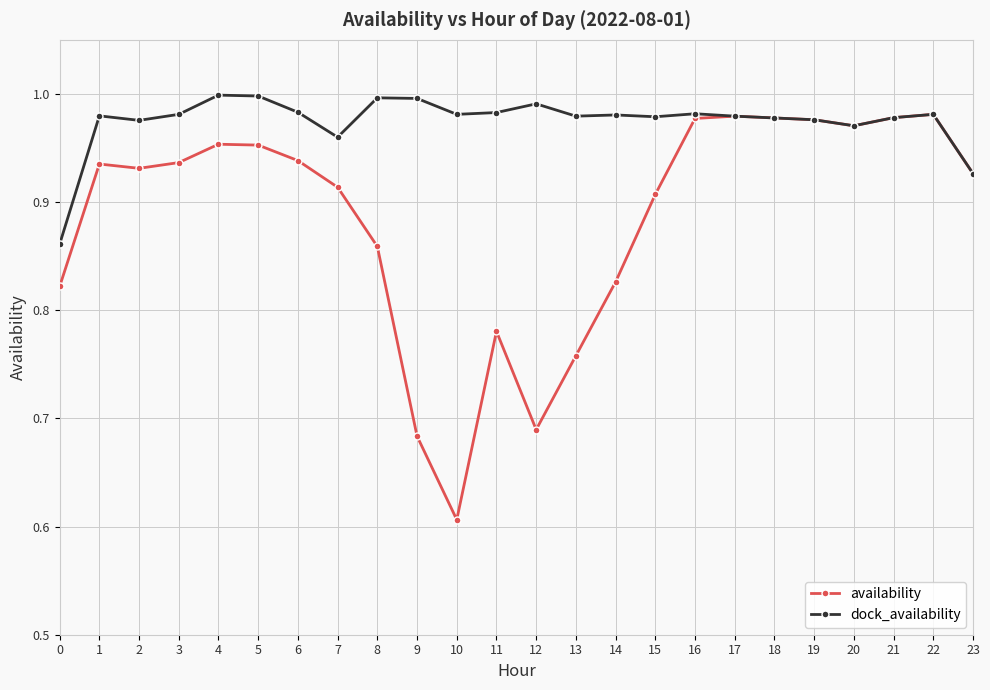

What are all the series names shown in the legend?

availability, dock_availability